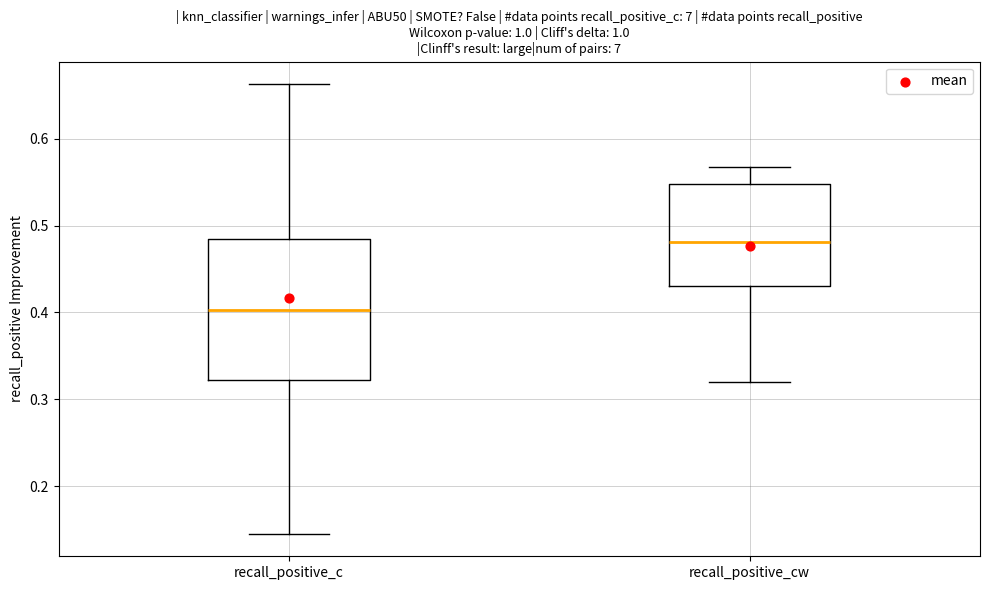

Reading left to right, read every box against the y-axis: the position of its median line, the range the box covers, and the ends of its whiskers. The values are not printed on the chart, so give them approximately, as read against the axis.

recall_positive_c: median 0.40, box 0.32 to 0.48, whiskers 0.15 to 0.66
recall_positive_cw: median 0.48, box 0.43 to 0.55, whiskers 0.32 to 0.57